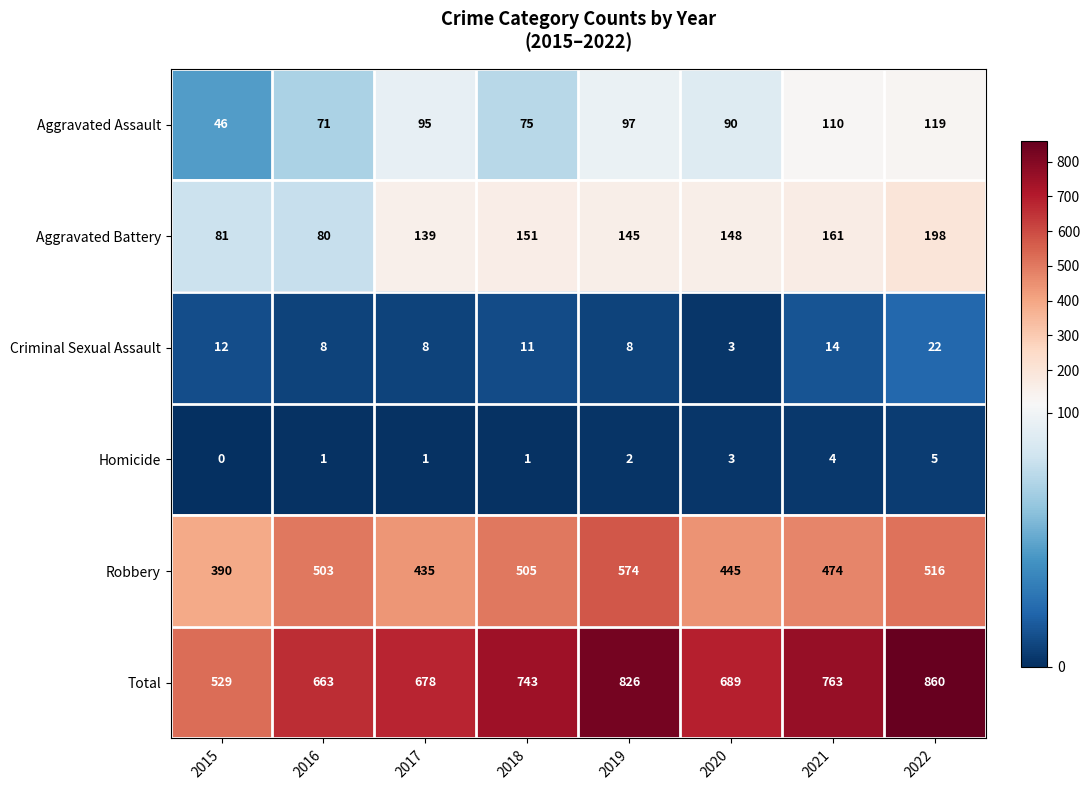

The Criminal Sexual Assault series shows 13 at 2017. True or false?

False